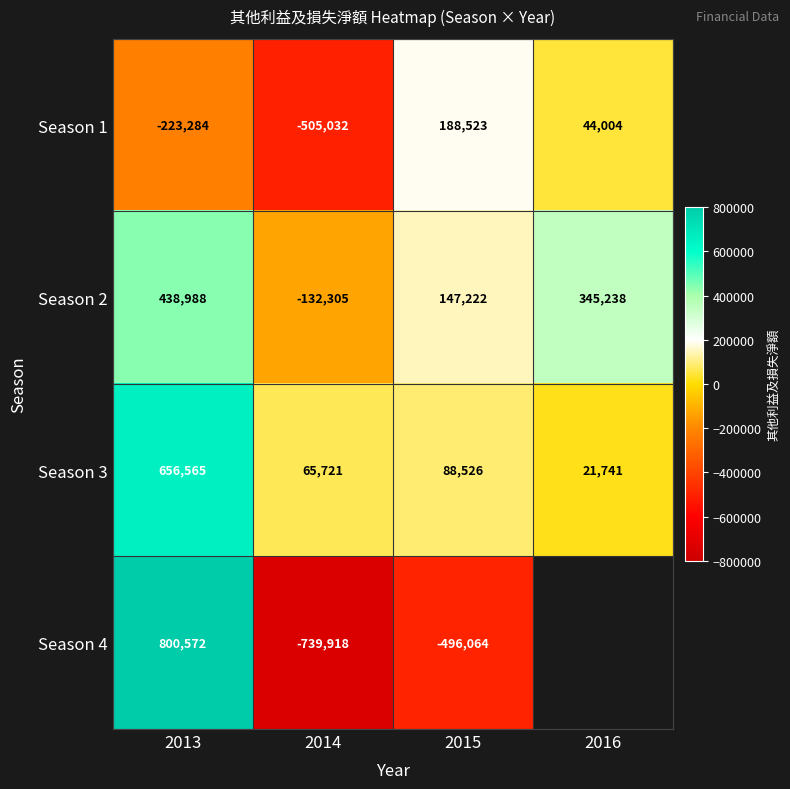

Rank the categories by Season 3 value from highest to lowest.

2013, 2015, 2014, 2016